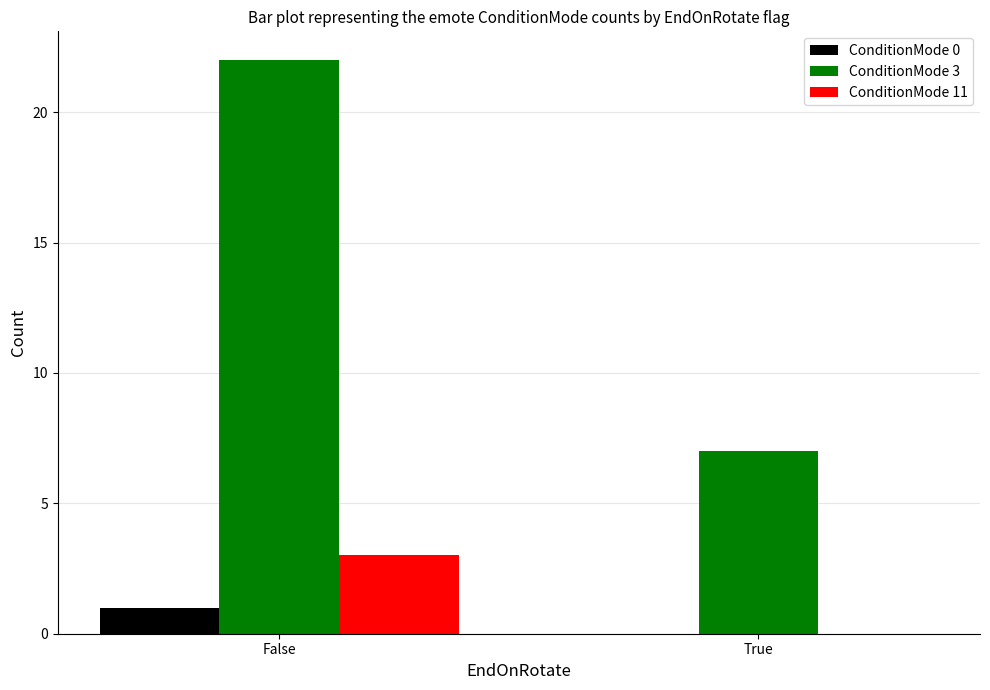

Is it true that ConditionMode 0 equals 1 at False?

True